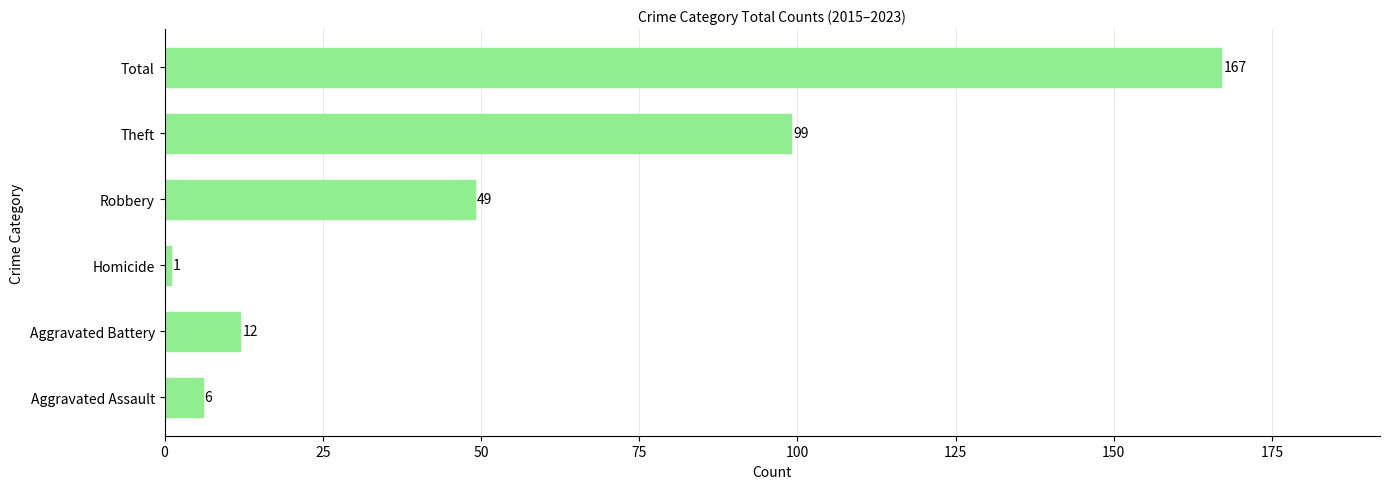

True or false: the data shows 49 at Robbery.

True